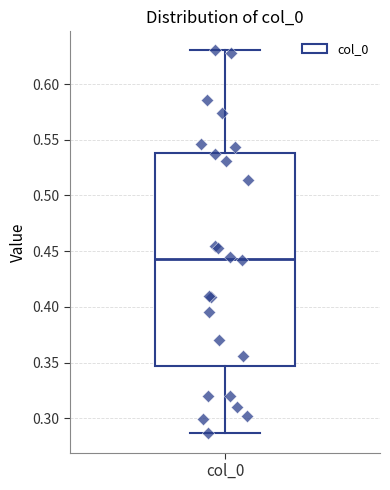

Read this box plot against the y-axis: the position of the median line, the range covered by the box, and the ends of both whiskers. The values are not printed on the chart, so give them approximately, as read against the axis.

median 0.445, box 0.345 to 0.540, whiskers 0.285 to 0.630